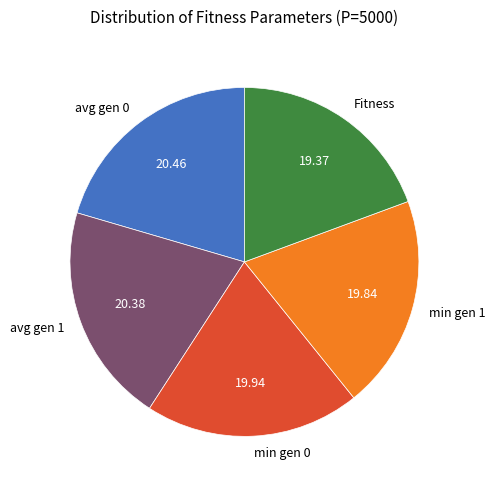

Is avg gen 1 the majority of the pie?

No